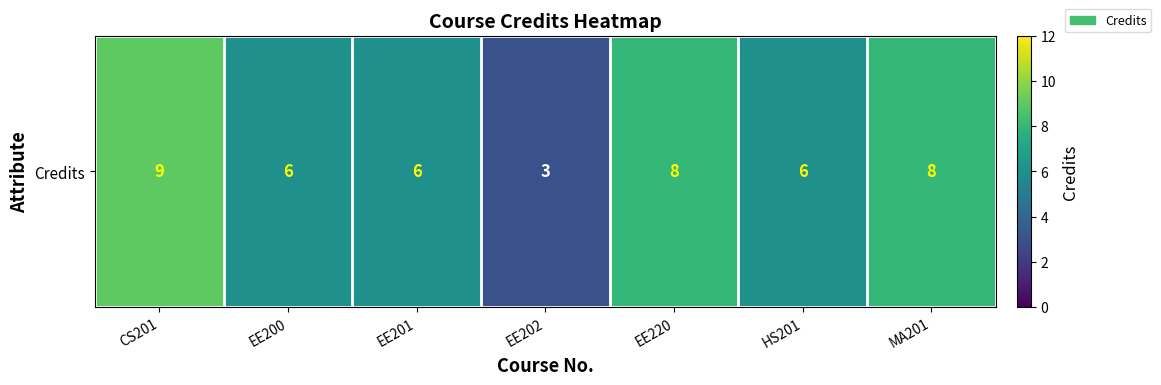

List the labels in order of value, largest first.

CS201, EE220, MA201, EE200, EE201, HS201, EE202